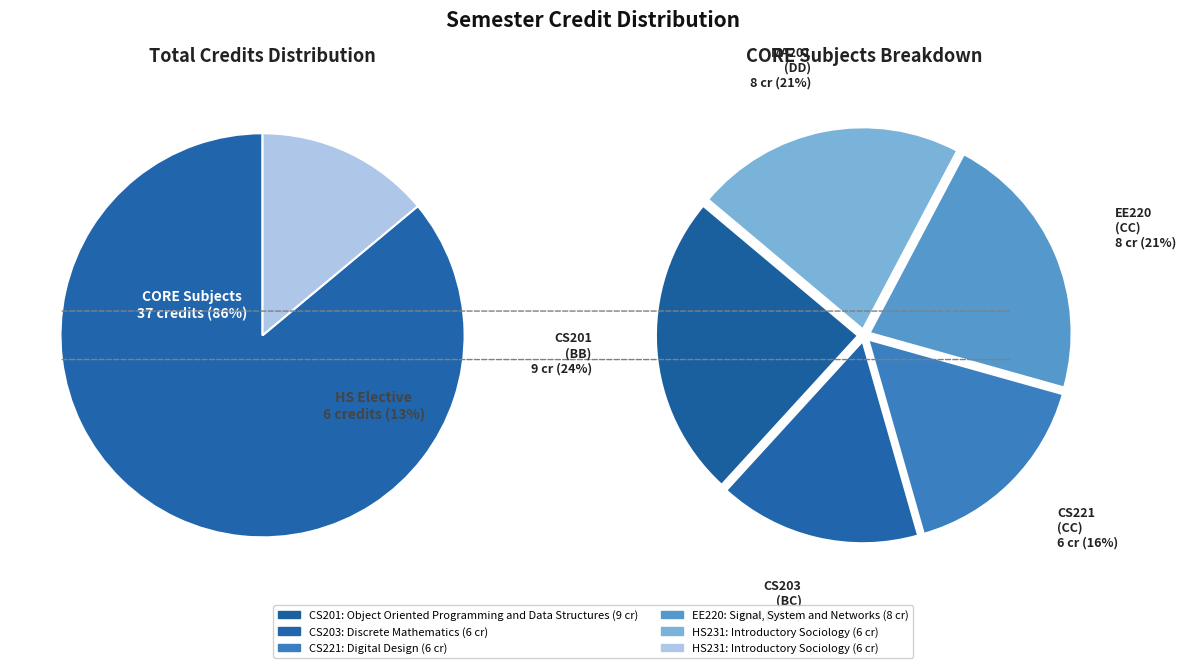

Does CS203 represent more than half of the total?

No